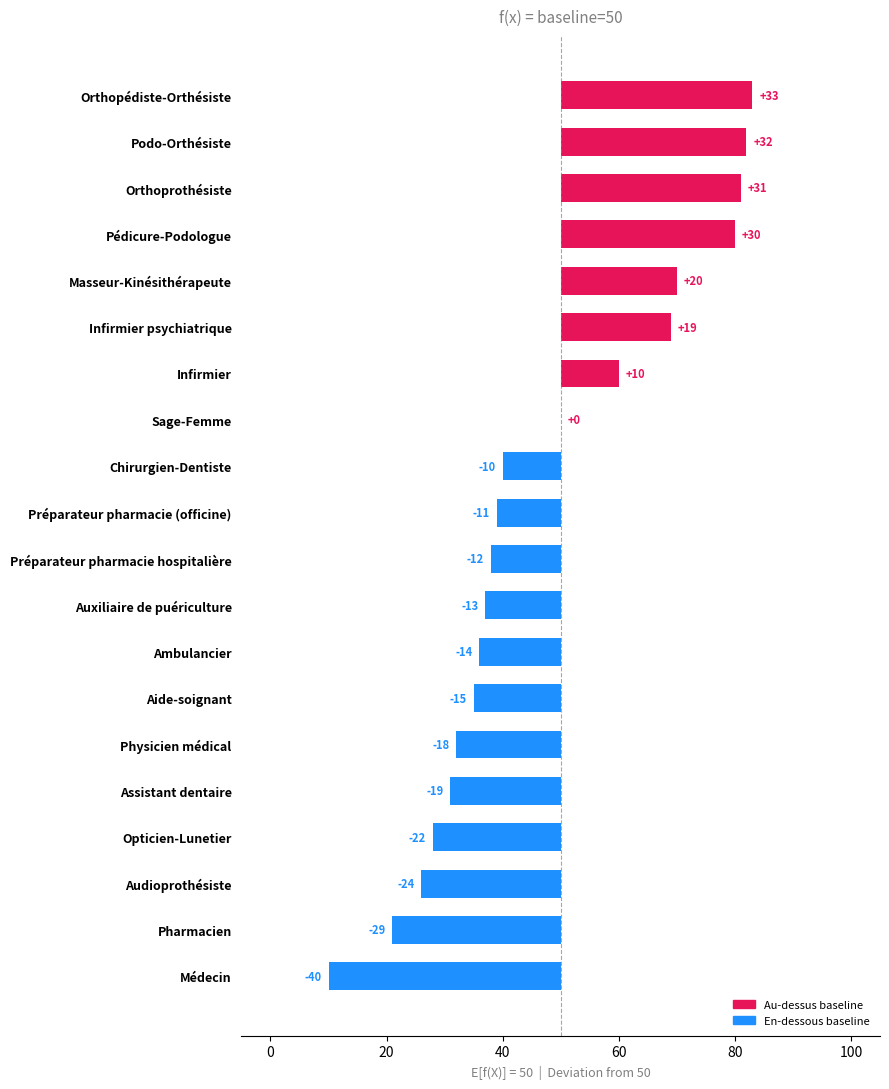

The chart shows a value of 20 at Masseur-Kinésithérapeute. True or false?

True